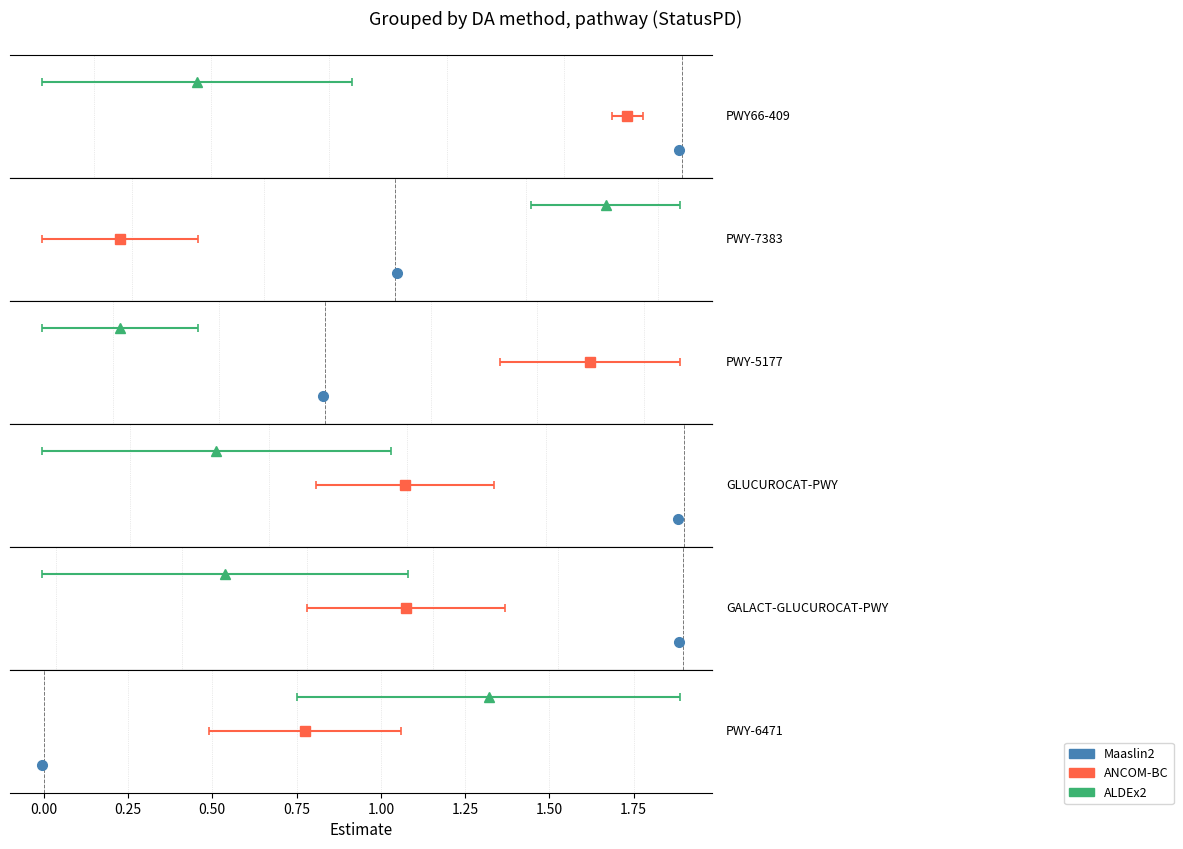

What is the label of the 2nd bar from the left?

PWY-7383